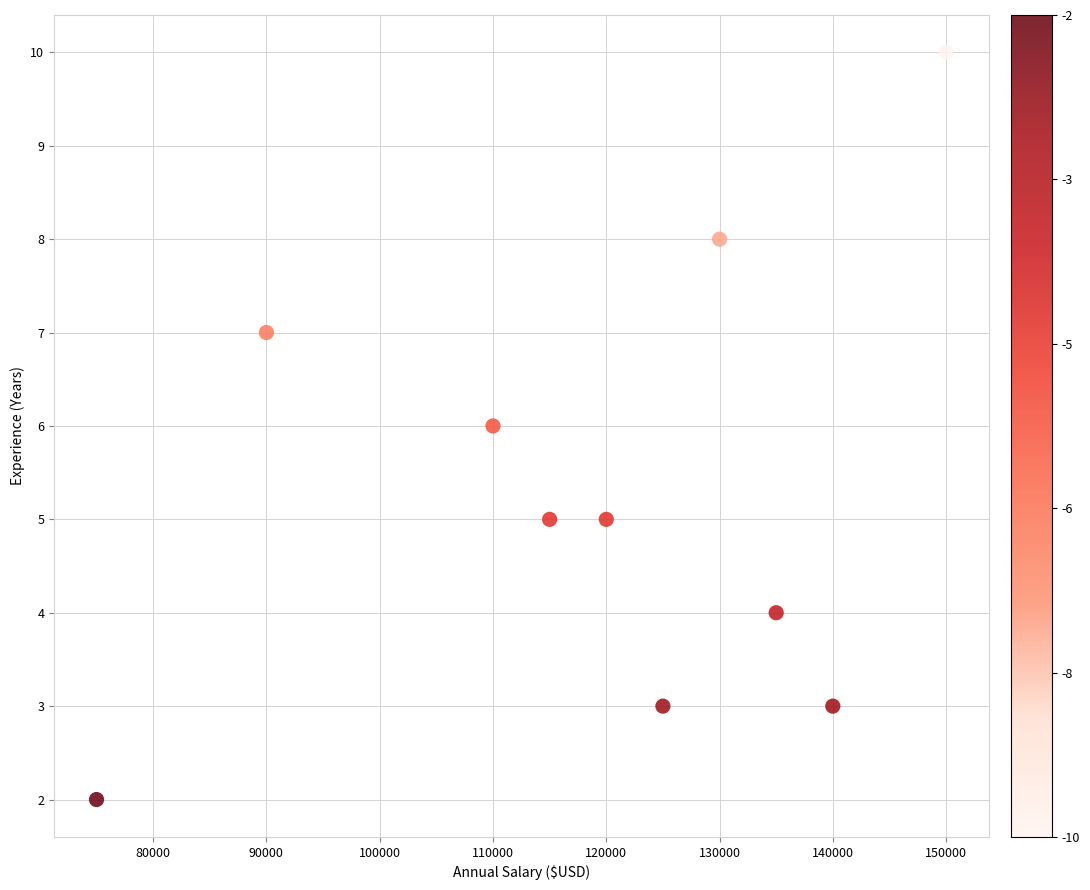

What is the average Y value?

5